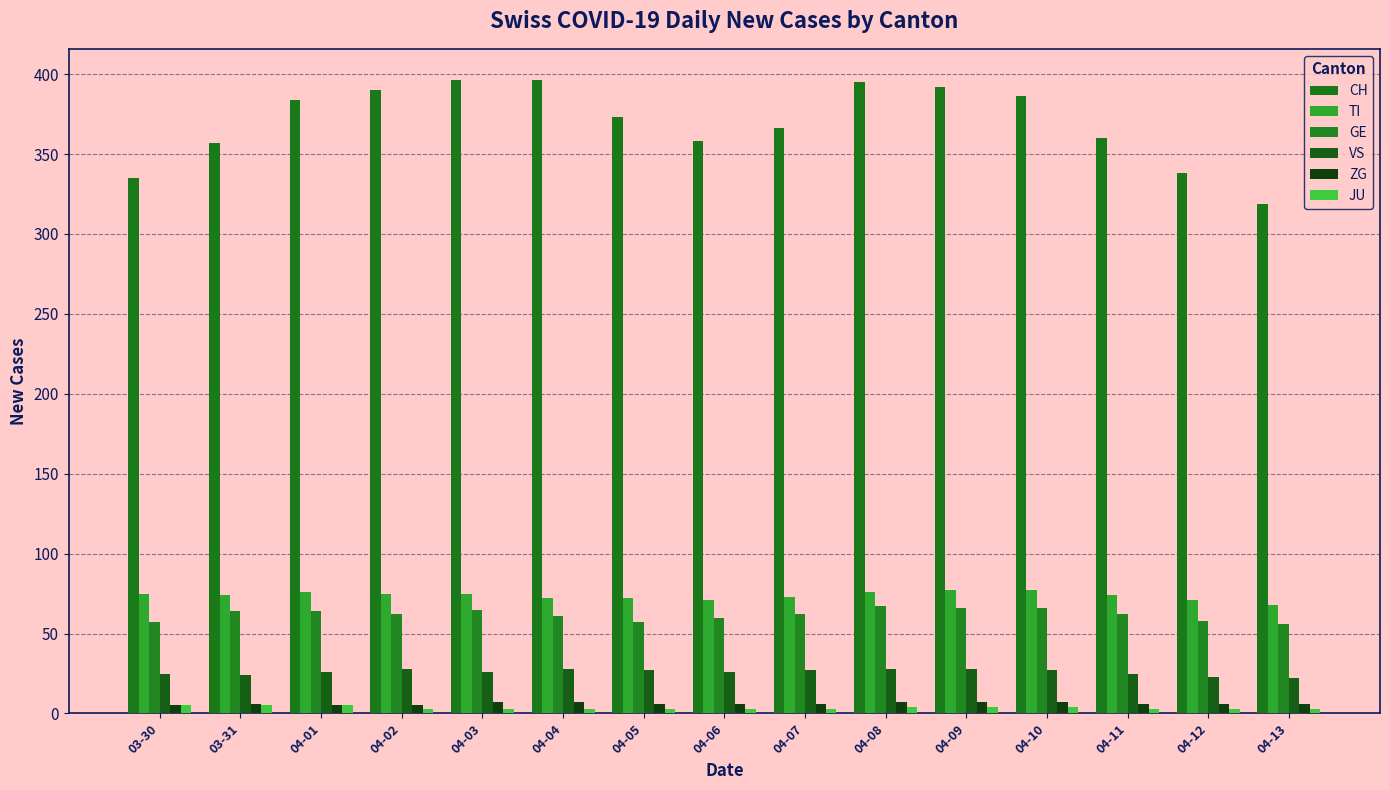

True or false: GE has a value of 62 at 04-07.

True